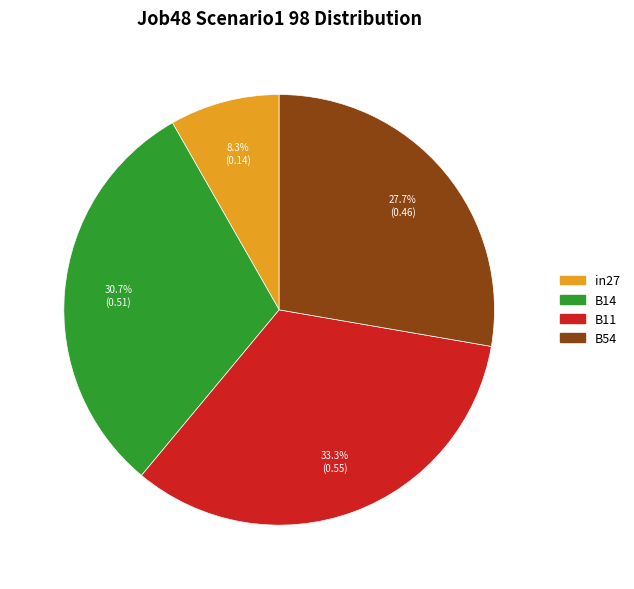

How many slices are in this pie chart?

4